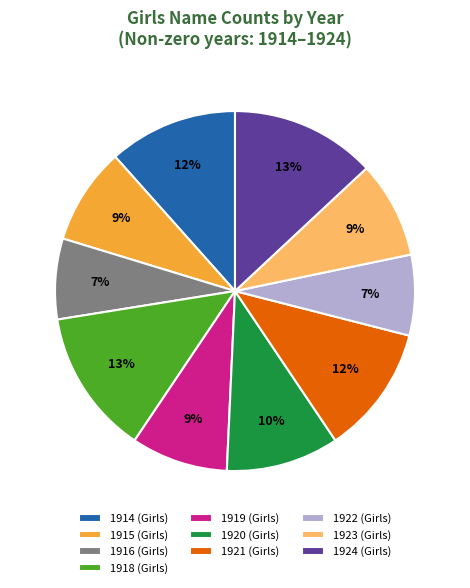

How many segments does this pie chart have?

10